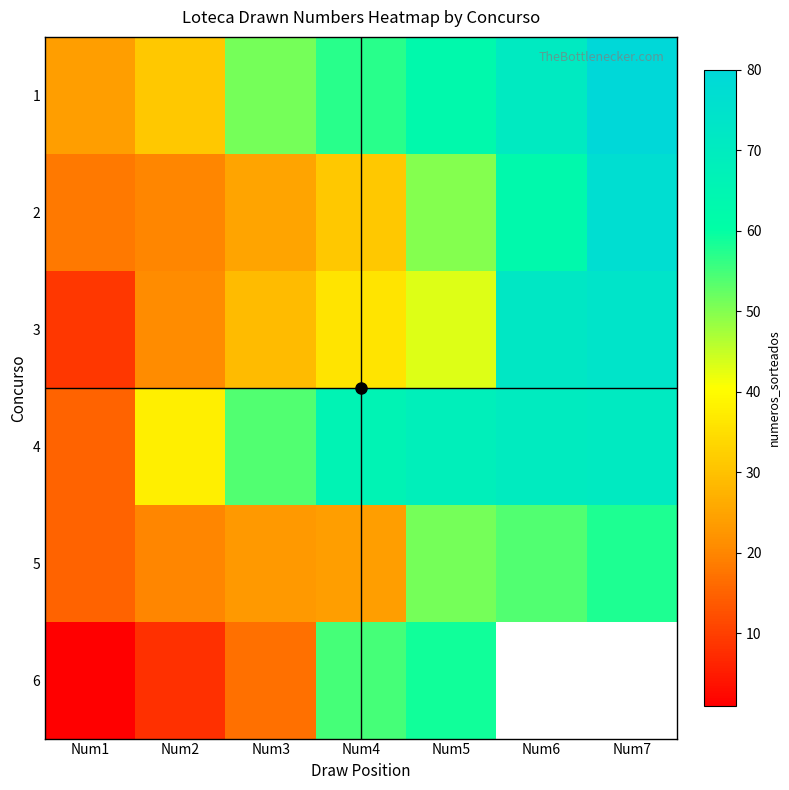

What is the lowest value of the 3 series?

9.0